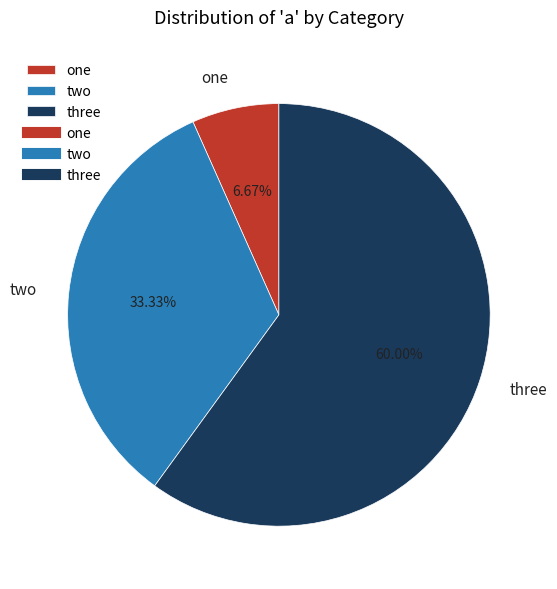

Which slice is the largest?

three